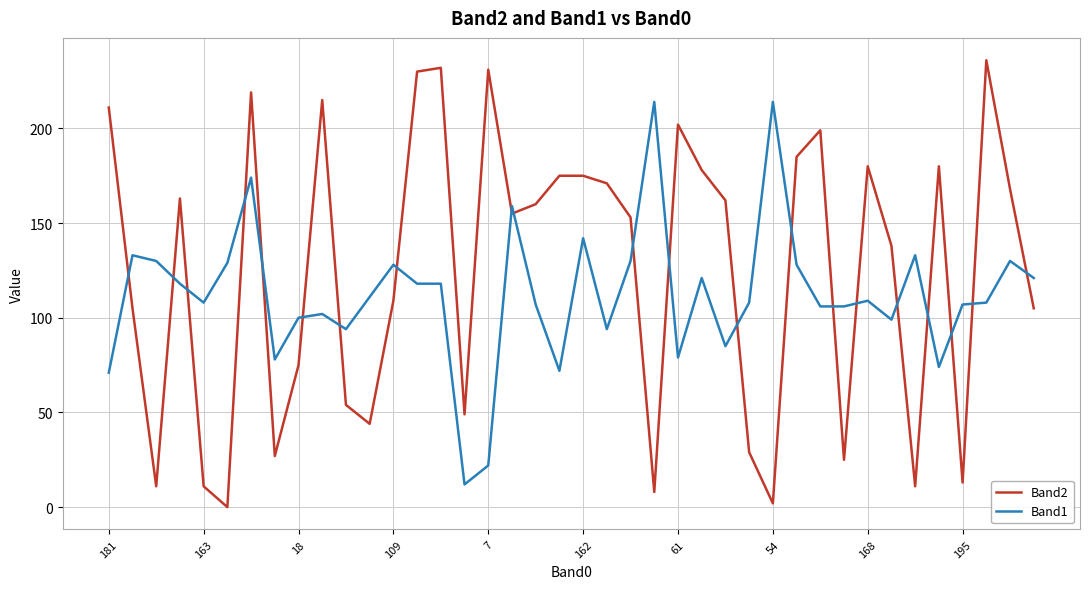

Which series has the largest total across all categories?

Band2